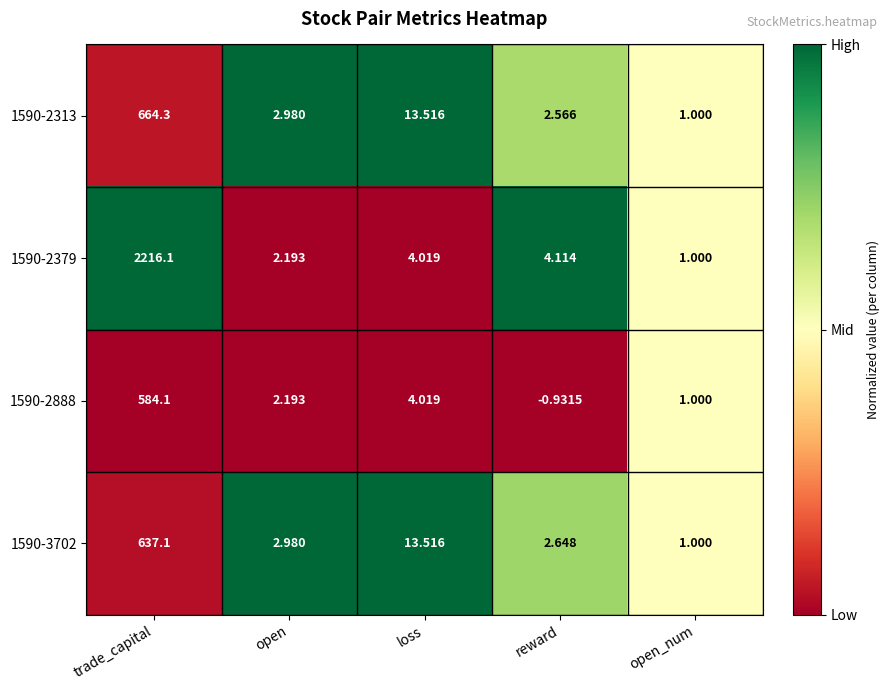

Which series has the largest range (max minus min)?

1590-2379